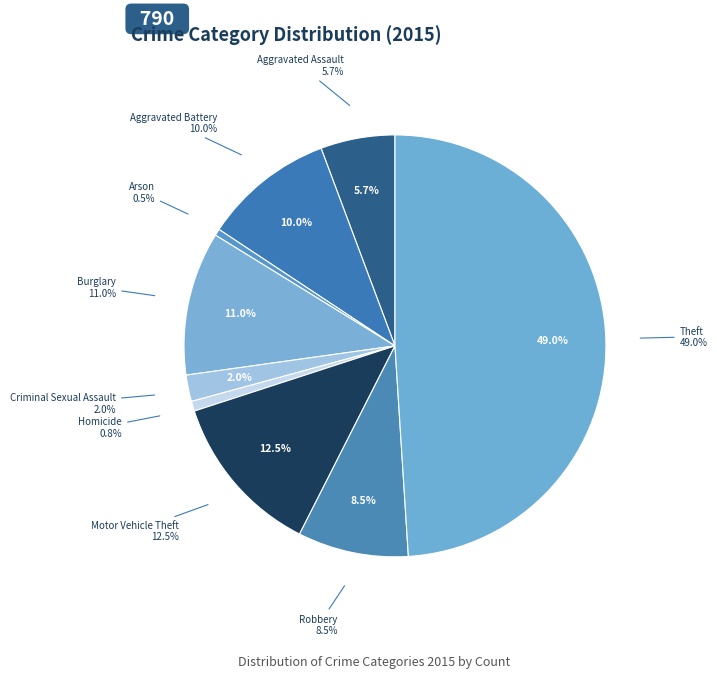

Which slice is the smallest?

Arson